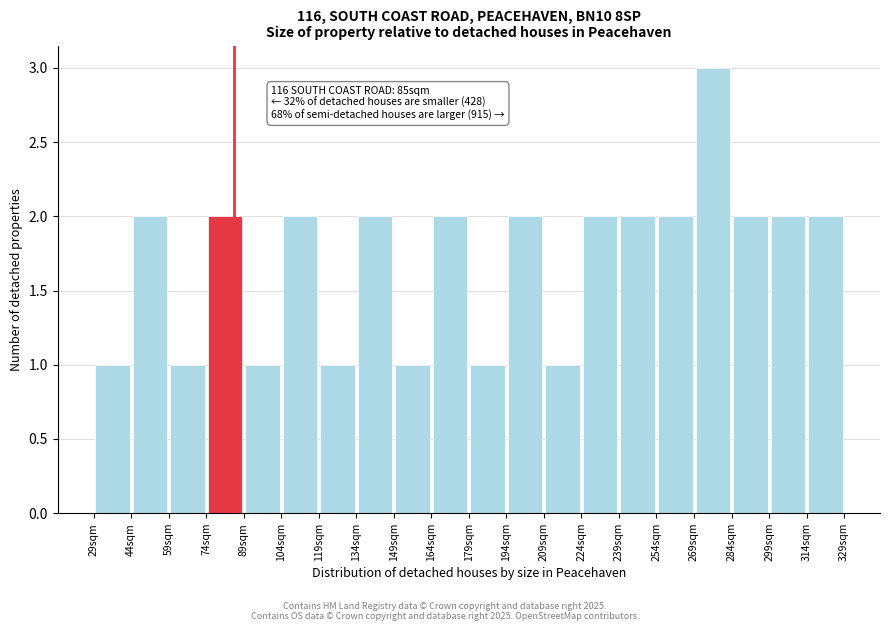

Which range on the x-axis has the tallest bar?

269 to 284